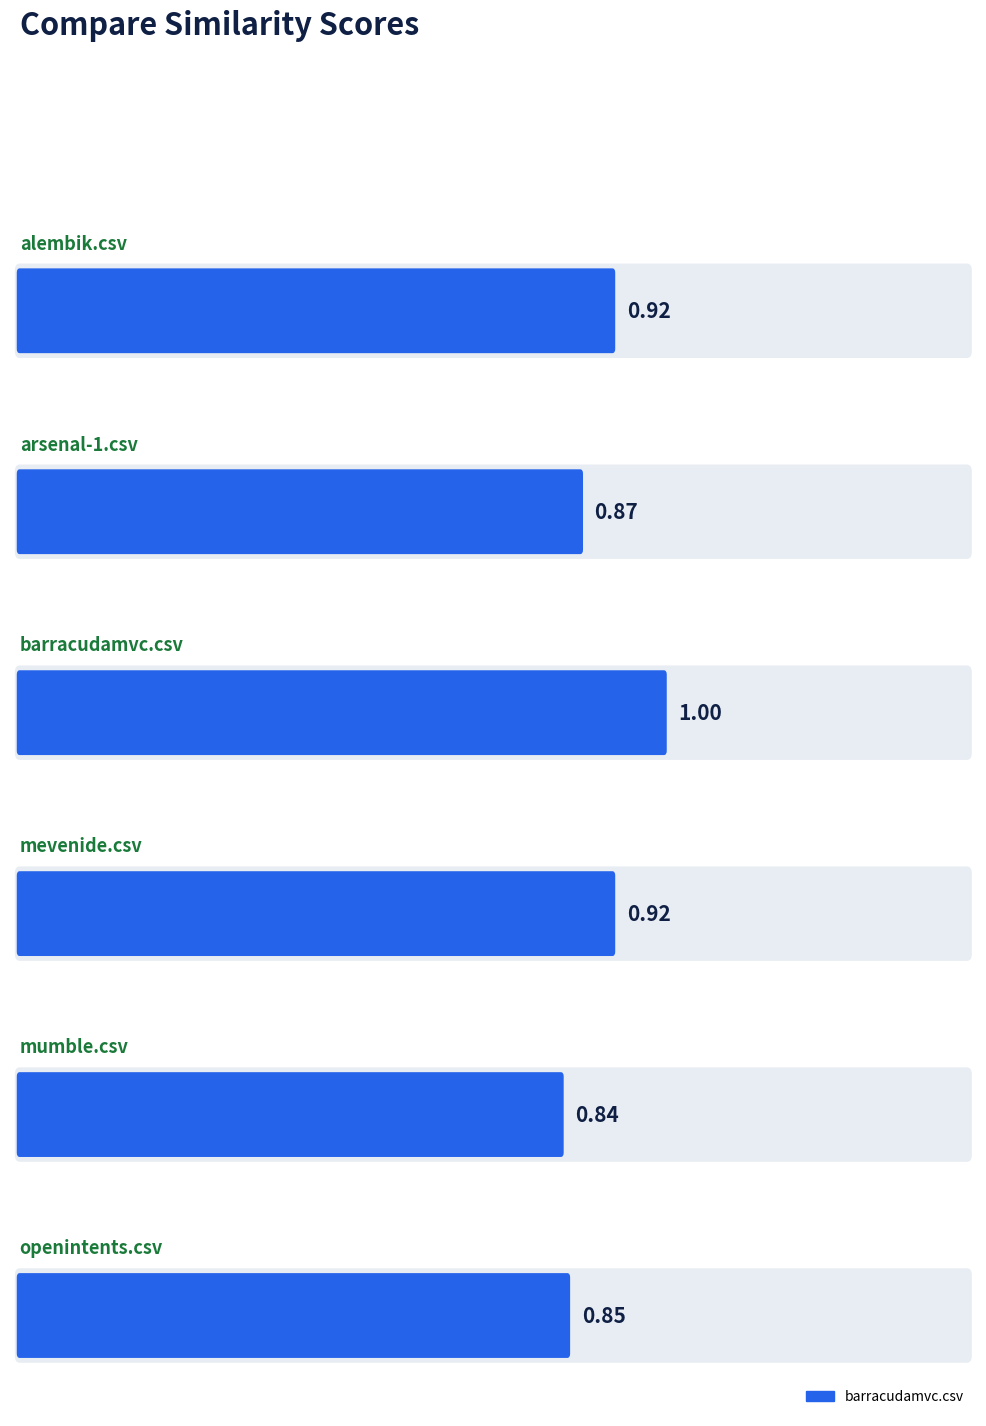

How many categories are shown in the chart?

6